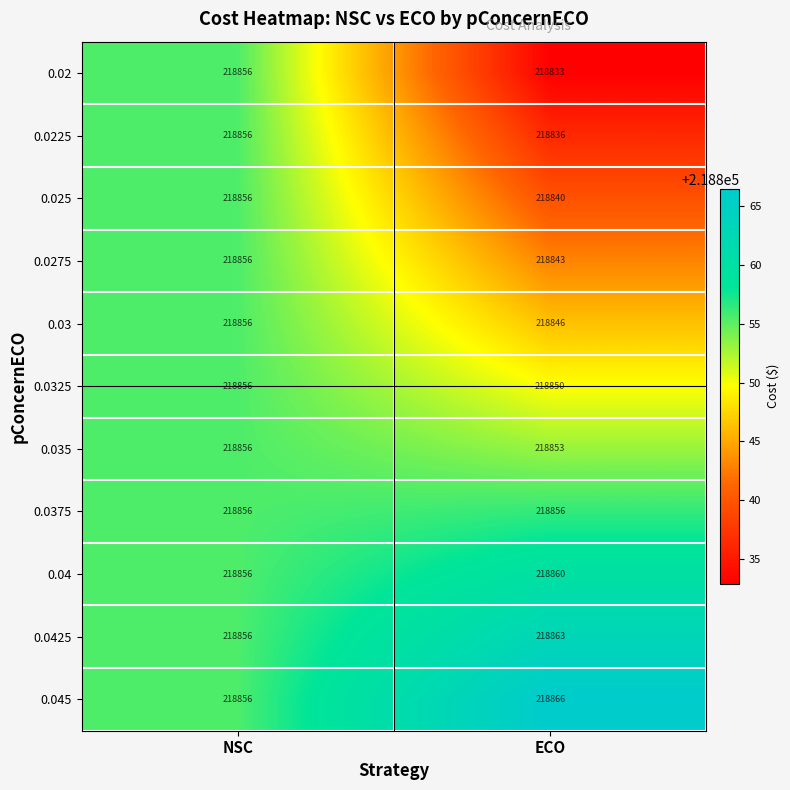

What is the difference between the highest and lowest values at ECO?

33